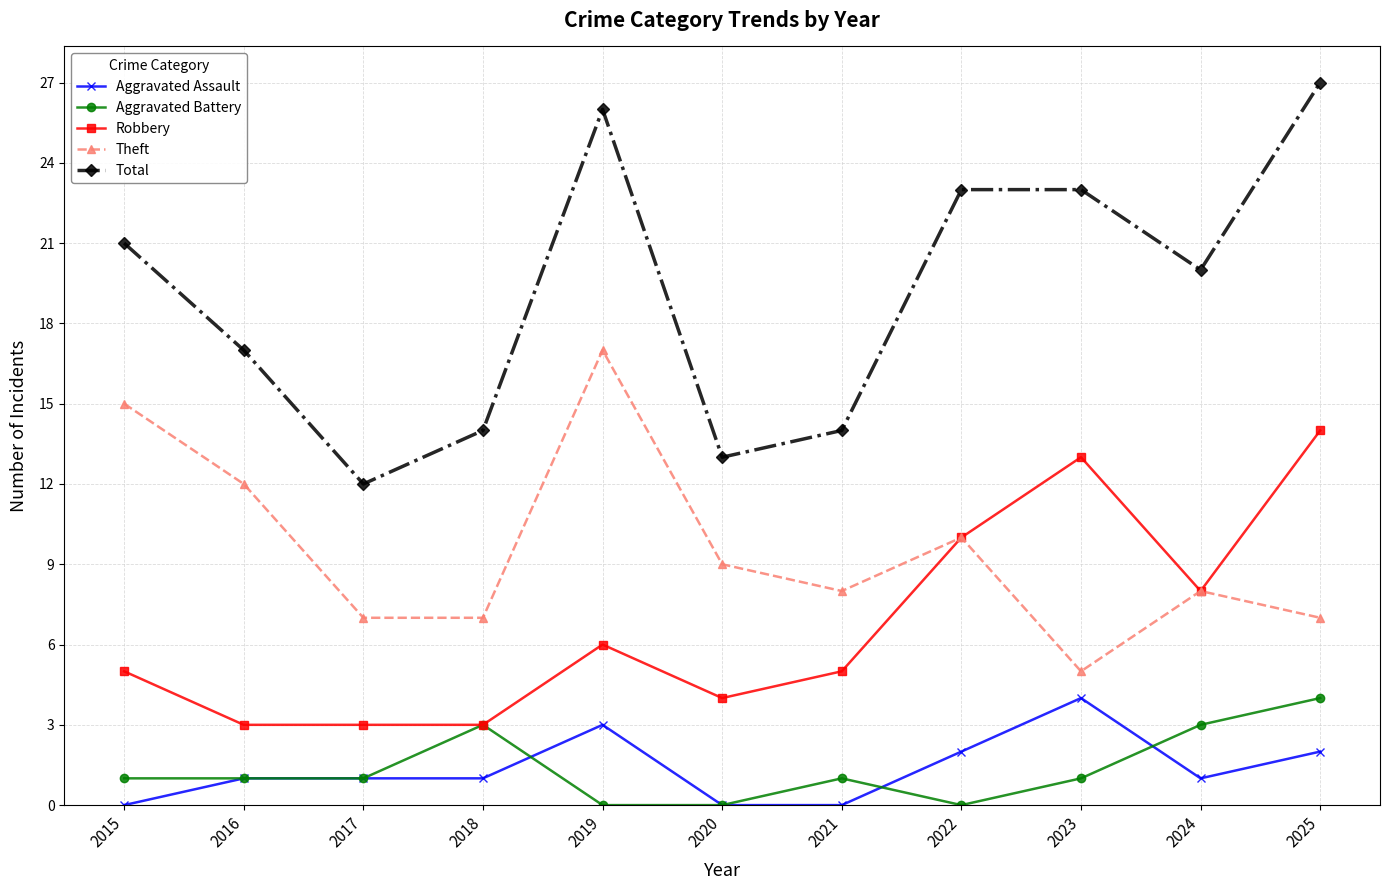

What is the maximum value for Total?

27